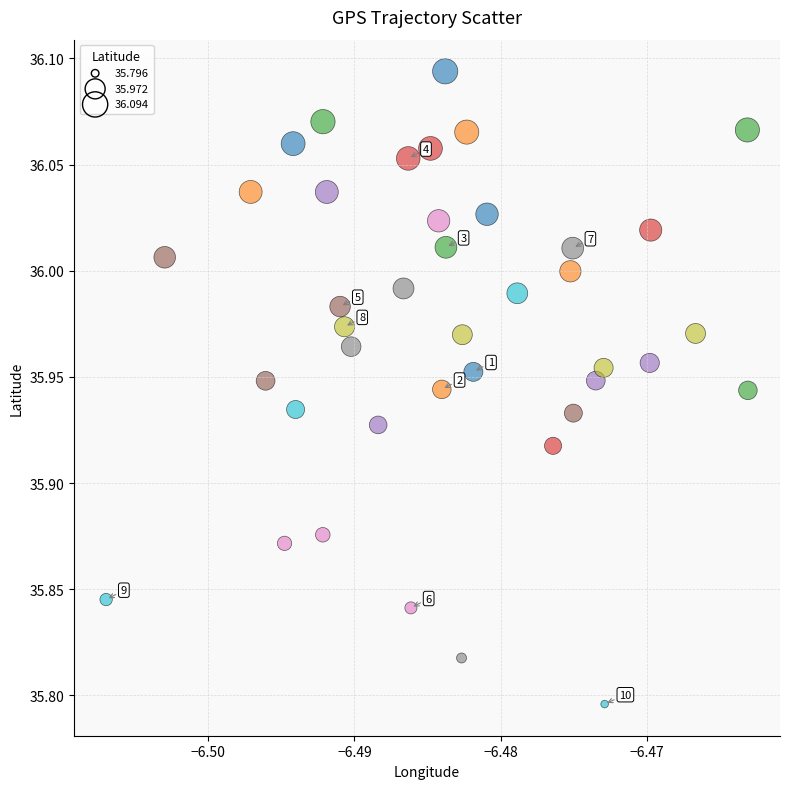

What is the range of Y values (max minus min)?

0.3